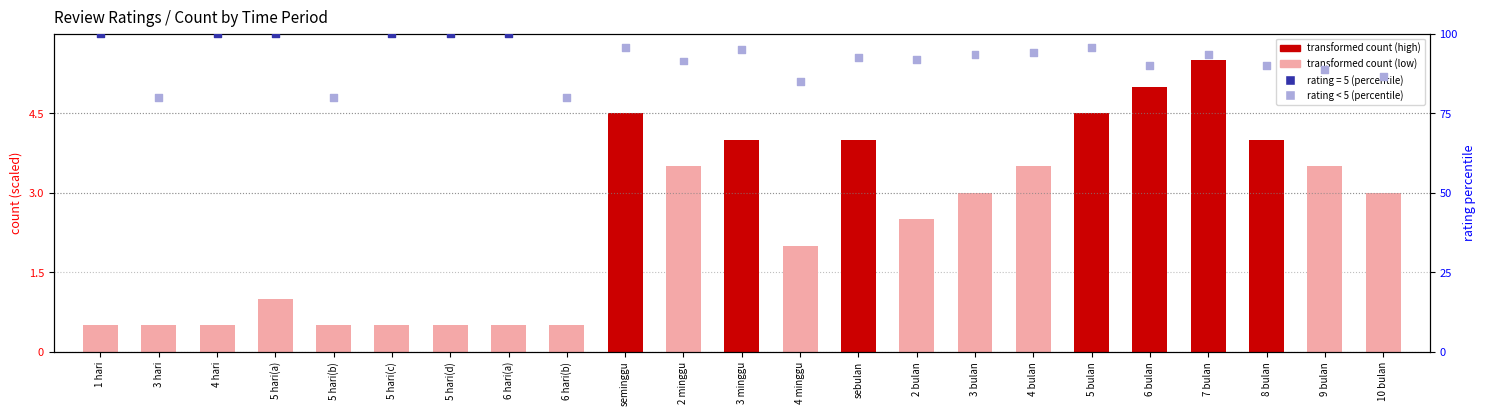

Which series contains the highest Y value?

percentile rank within the sample